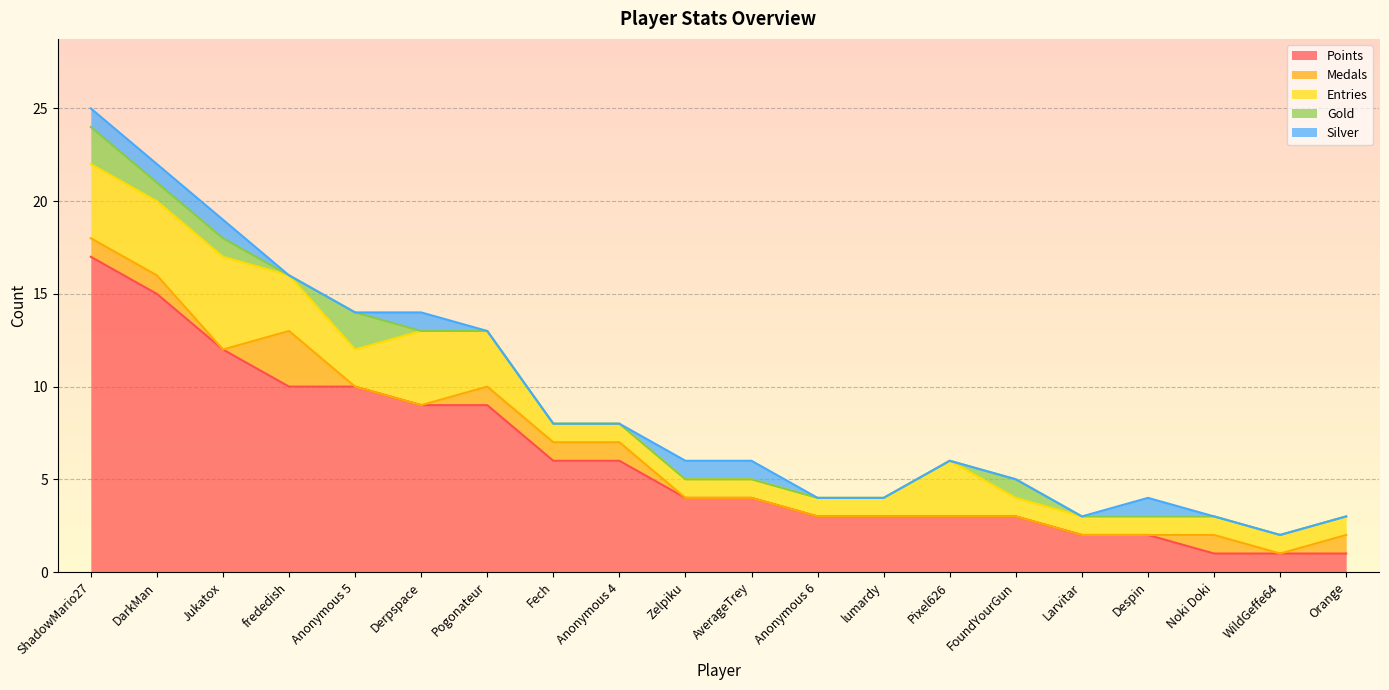

What are all the series names shown in the legend?

Points, Medals, Entries, Gold, Silver